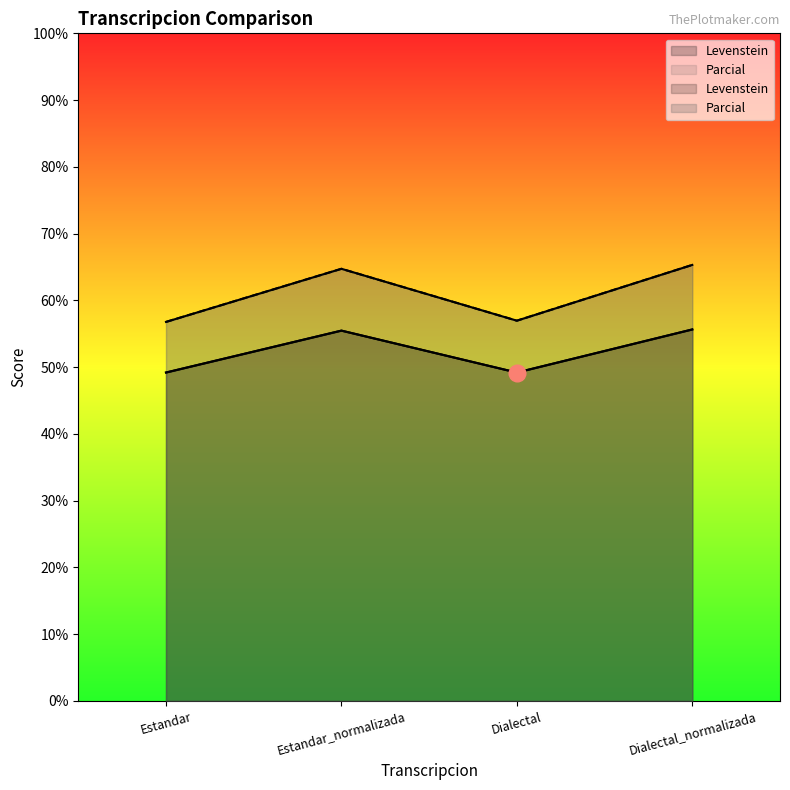

What is the label of the 2nd point from the right?

Dialectal